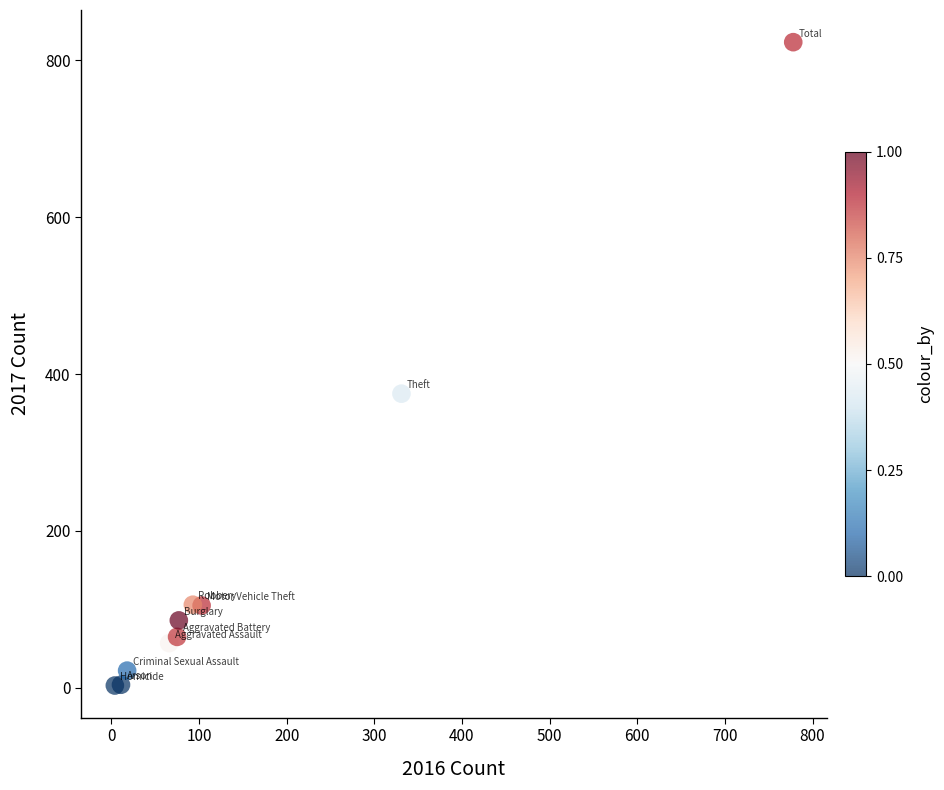

What Y value in the scatter plot is closest to 413?

375